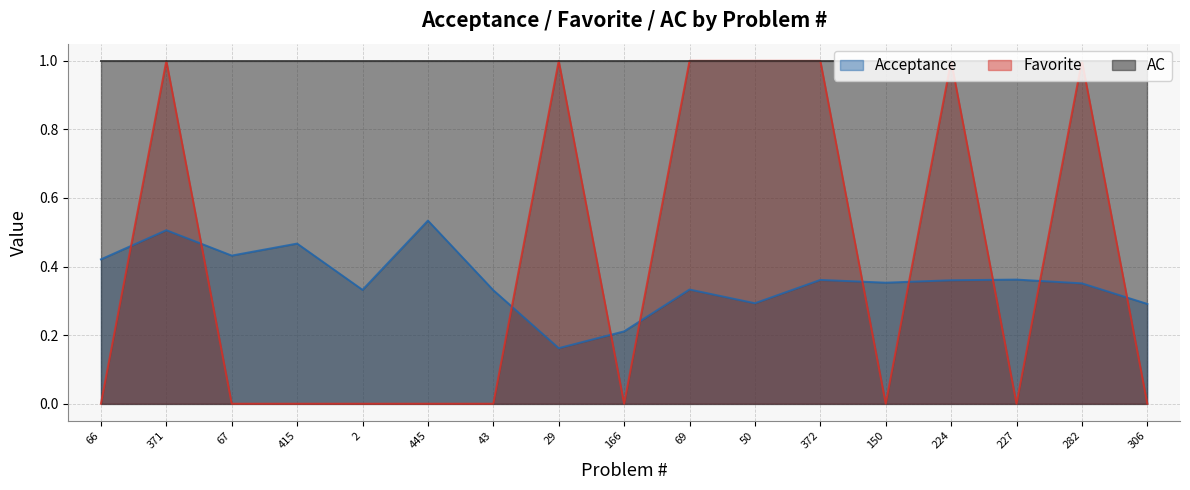

Rank the categories by Acceptance value from highest to lowest.

445, 371, 415, 67, 66, 227, 372, 224, 150, 282, 69, 2, 43, 50, 306, 166, 29